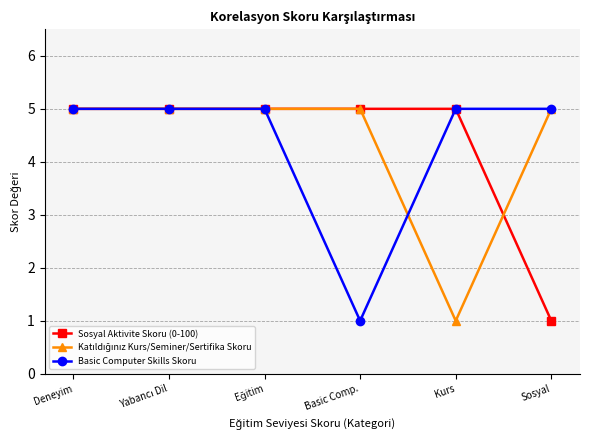

The value of Basic Computer Skills Skoru at Deneyim is 5. True or false?

True